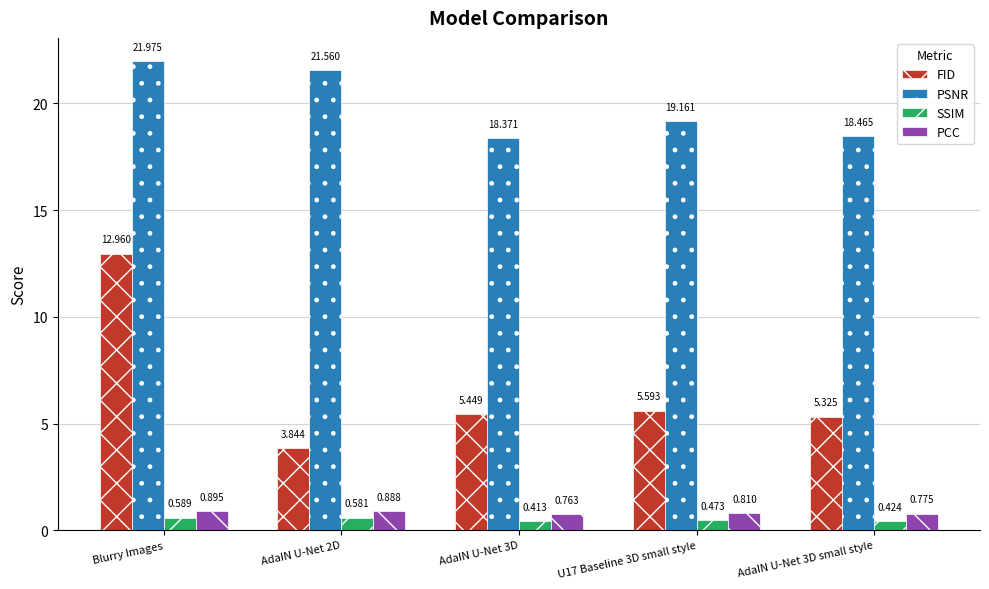

Which series changed the most between Blurry Images and AdaIN U-Net 3D small style?

FID